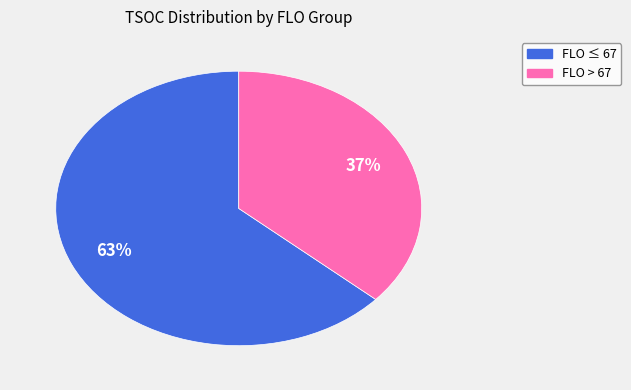

To the nearest percent, what is the average slice percentage?

50%